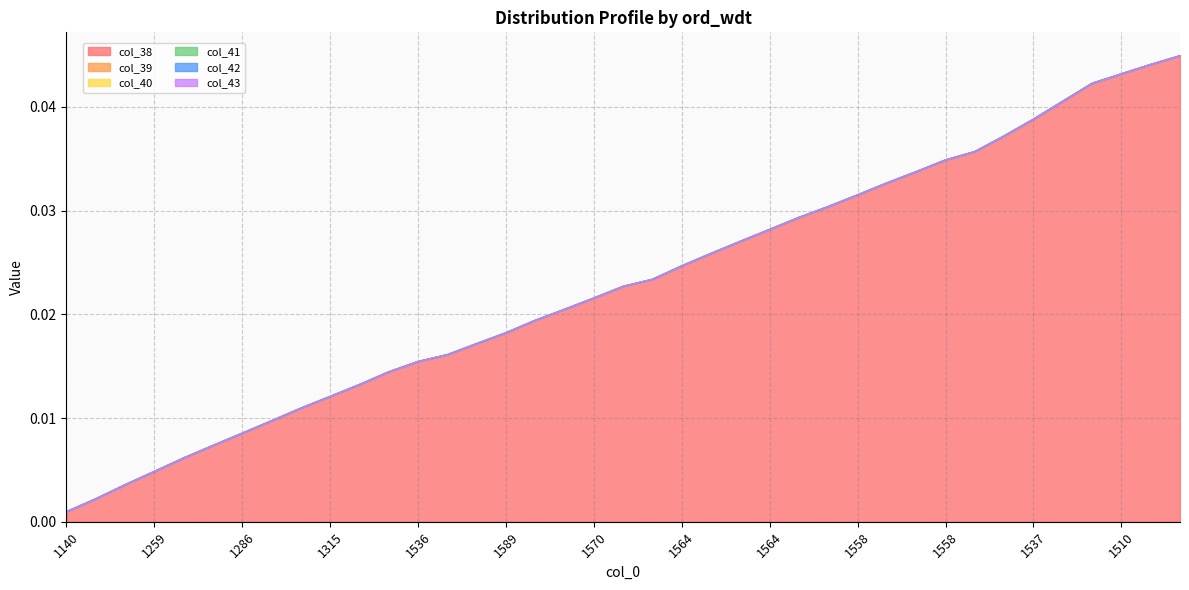

Rank the categories by col_39 value from highest to lowest.

1474, 1481, 1510, 1537, 1537, 1537, 1537, 1547, 1558, 1558, 1558, 1558, 1558, 1564, 1564, 1564, 1564, 1564, 1564, 1570, 1570, 1589, 1589, 1589, 1589, 1589, 1536, 1532, 1446, 1315, 1286, 1286, 1286, 1259, 1259, 1259, 1259, 1259, 1140